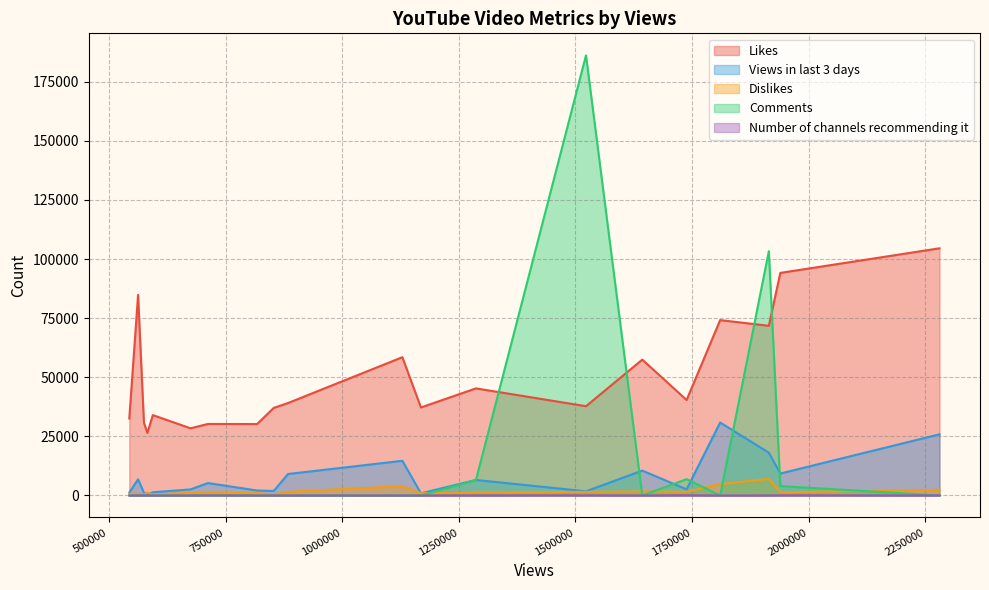

The Number of channels recommending it series shows 3 at 817567. True or false?

True